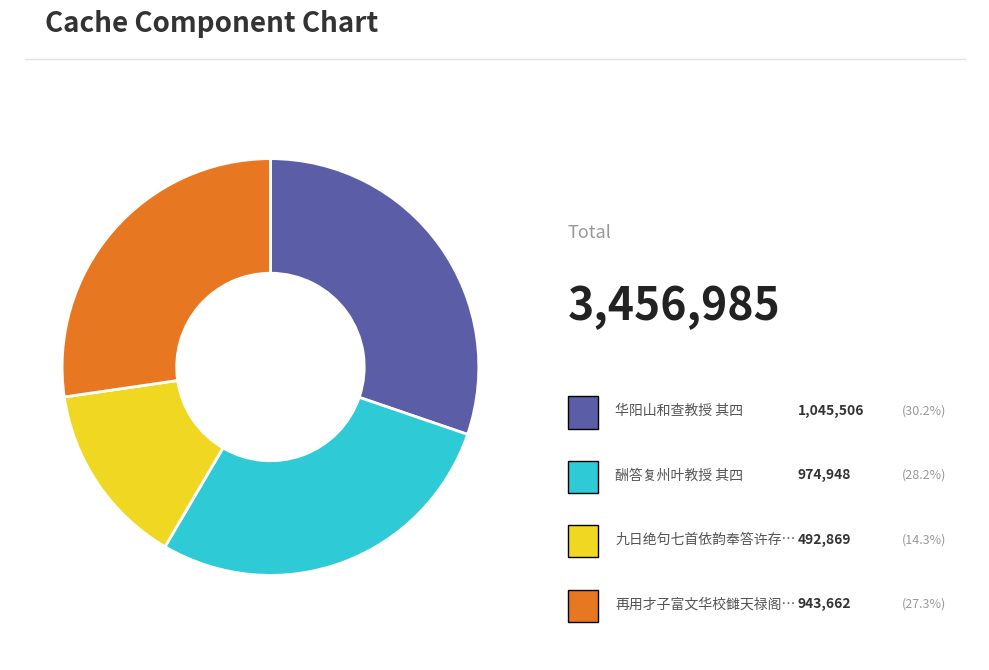

Is there a majority slice in this chart?

No